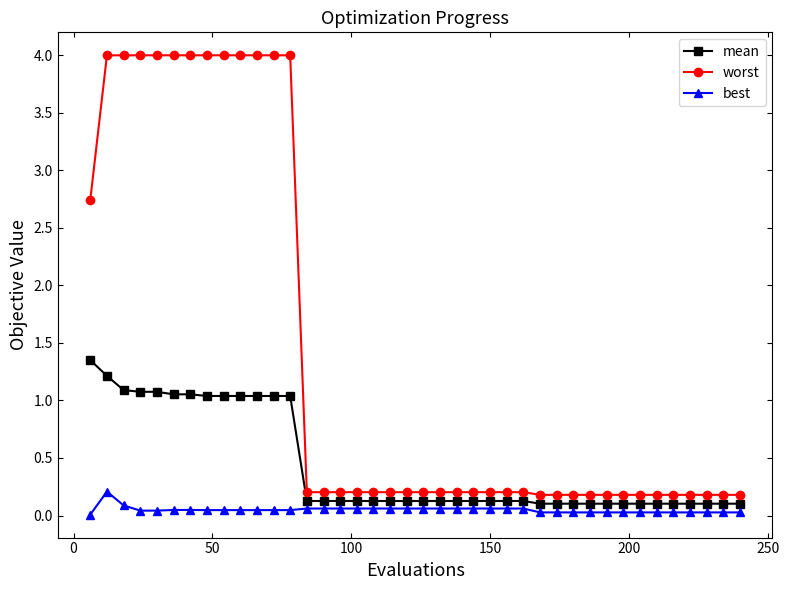

True or false: best and worst cross at least once.

False